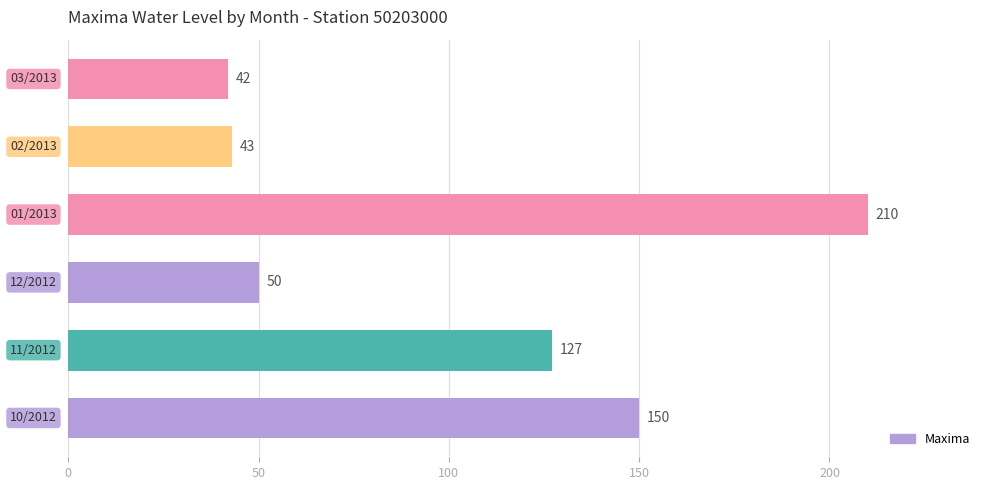

What is the average value?

104